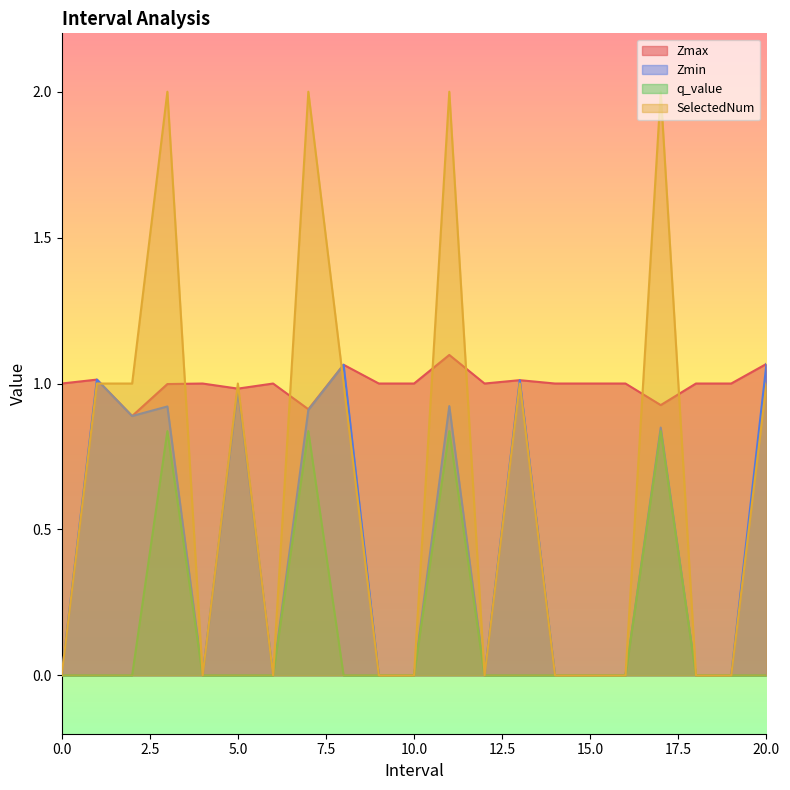

What is the spread (max minus min) of values at 7.0?

1.2